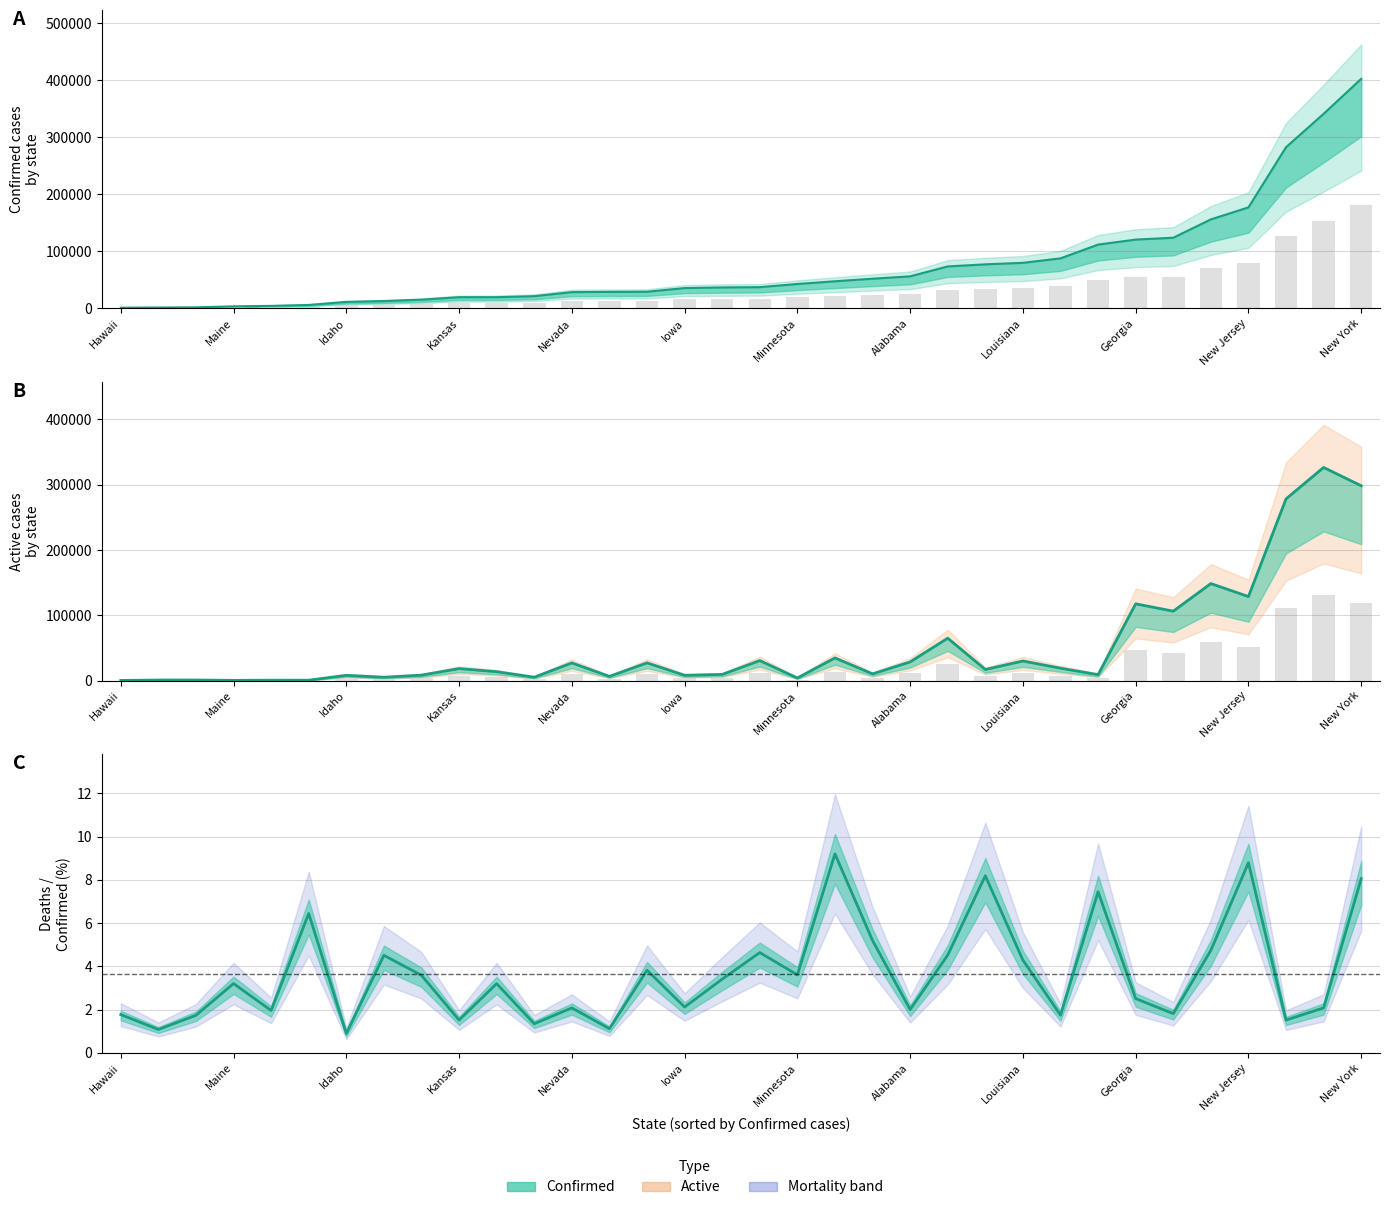

Which has a higher value, Maine or Arizona?

Arizona